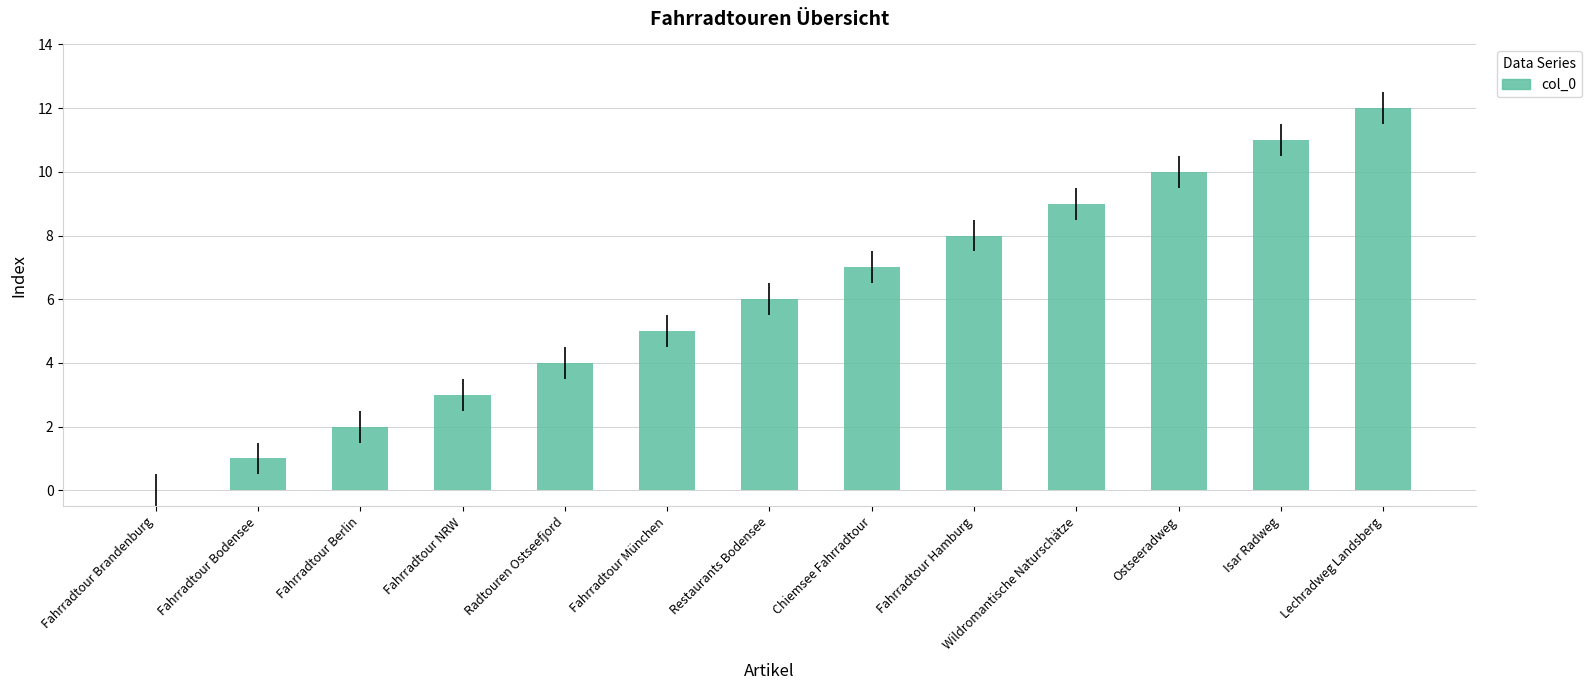

Which label corresponds to the largest value in the chart?

Lechradweg Landsberg